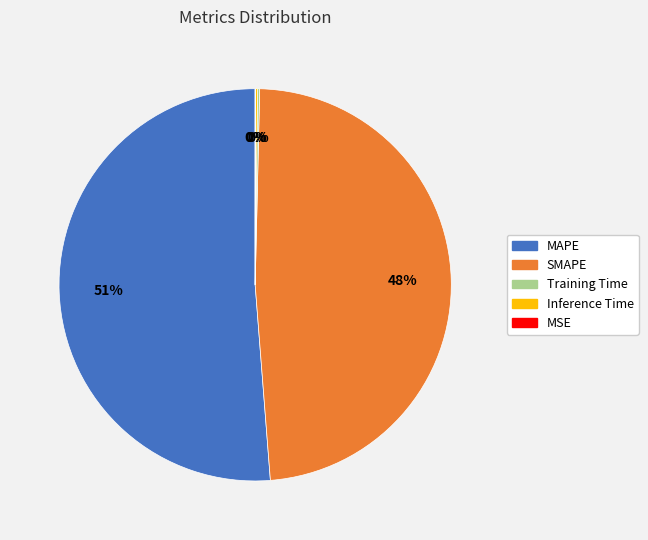

Which slice represents more than half of the pie?

MAPE